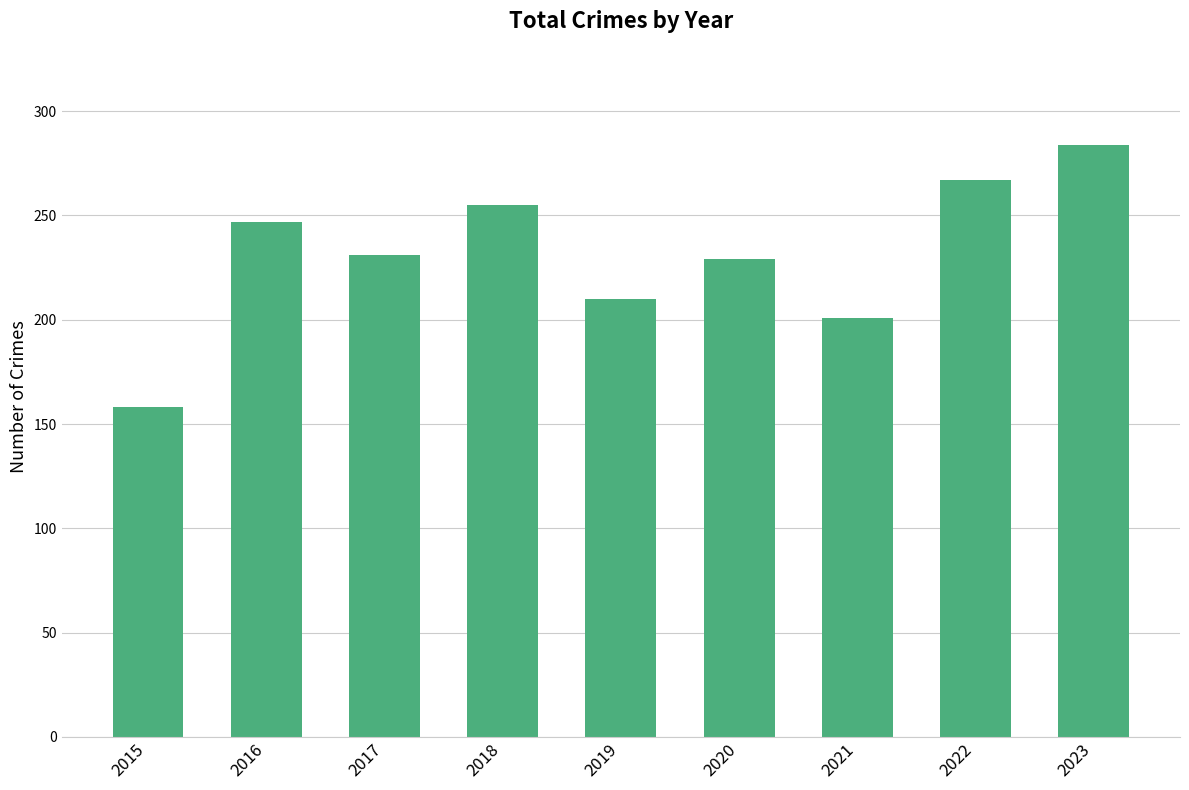

Reading right to left, transcribe all the data shown in this chart.

2023=284	2022=267	2021=201	2020=229	2019=210	2018=255	2017=231	2016=247	2015=158